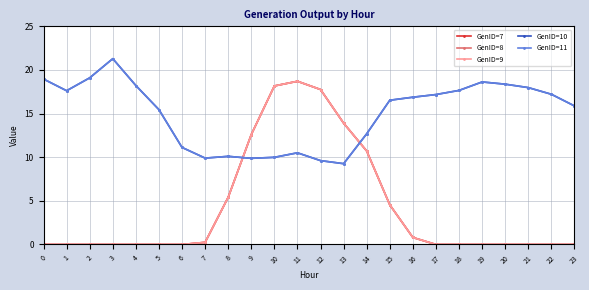

After their last crossing, which series has the higher values: GenID=9 or GenID=10?

GenID=10